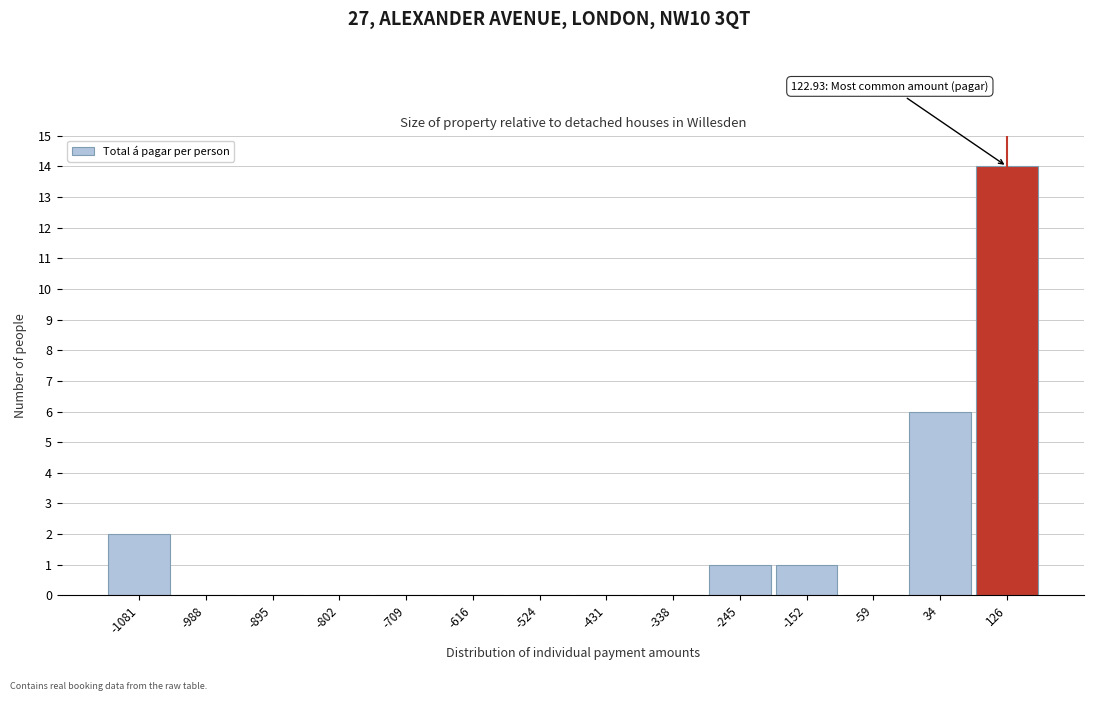

Over which range of the x-axis is the bar tallest?

80 to 170